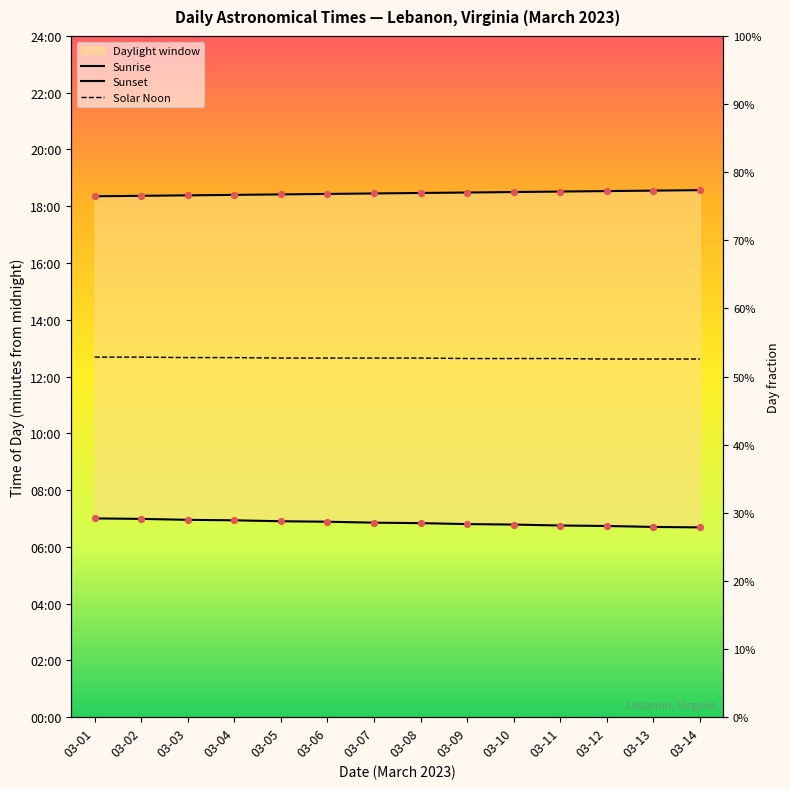

At which category is the sum across all series the highest?

03-01